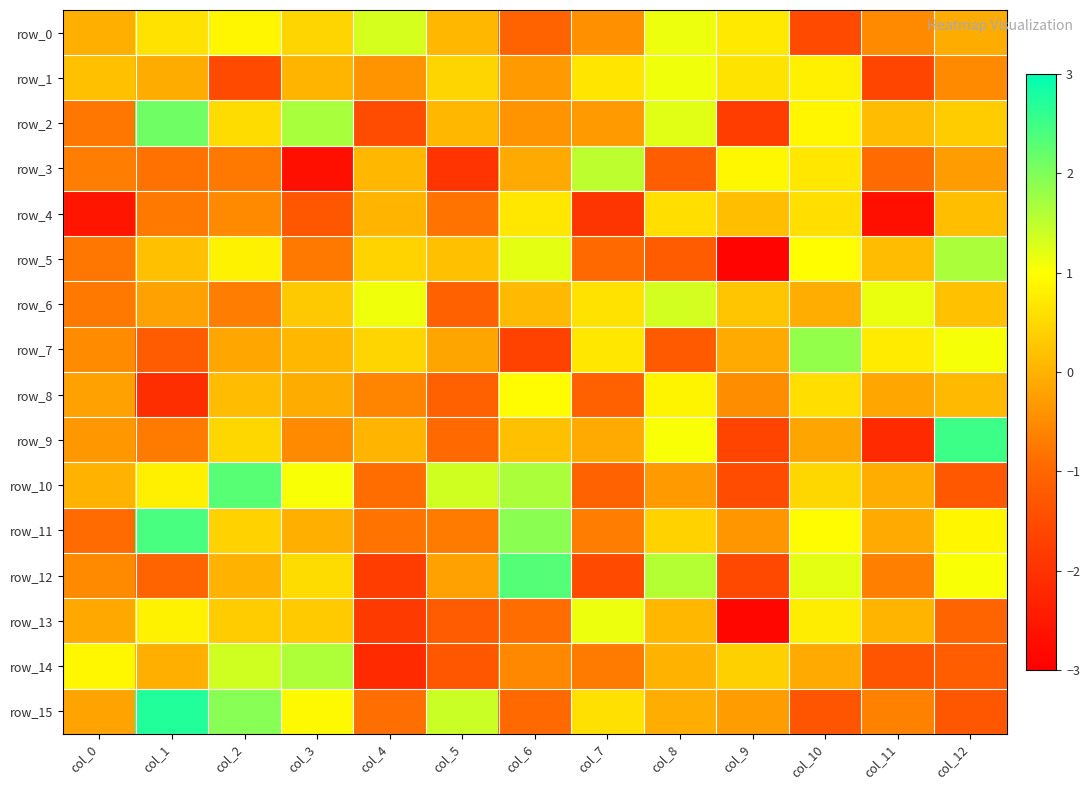

At which label does row_2 first exceed 0?

col_1